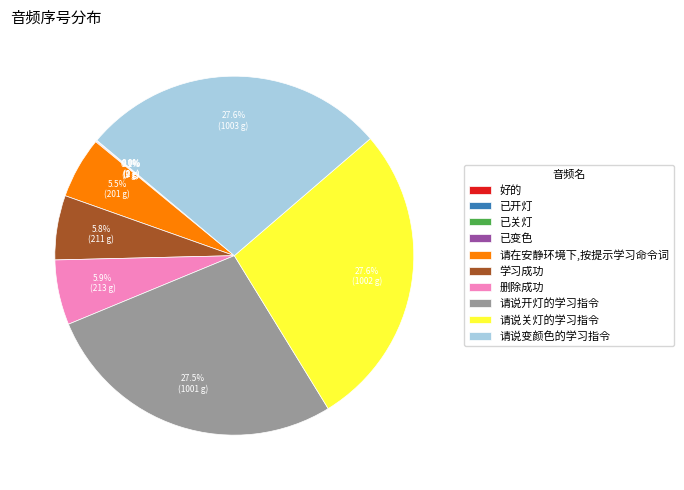

What portion of the pie excludes 请说关灯的学习指令?

72.4%